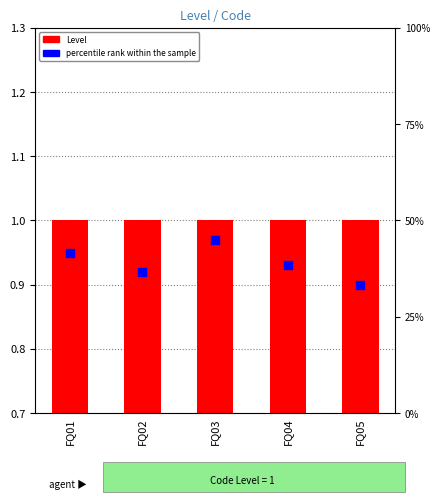

Which series reaches the minimum Y coordinate?

percentile rank within the sample